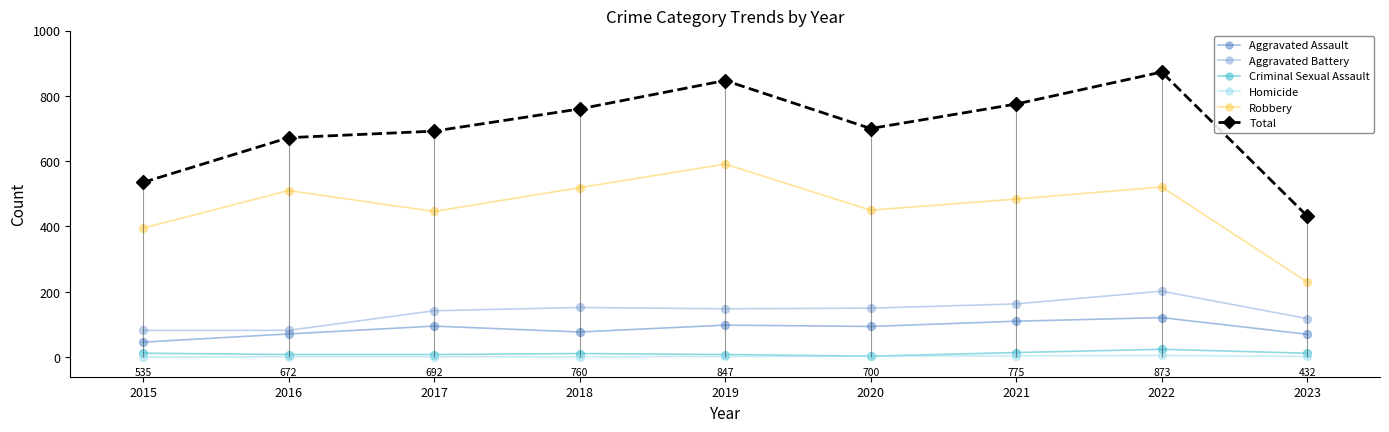

Reading left to right, what are all the values shown in this chart?

Aggravated Assault: 2015=46	2016=71	2017=95	2018=77	2019=98	2020=94	2021=110	2022=121	2023=70
Aggravated Battery: 2015=82	2016=82	2017=142	2018=152	2019=148	2020=150	2021=163	2022=202	2023=118
Criminal Sexual Assault: 2015=12	2016=8	2017=8	2018=11	2019=8	2020=3	2021=14	2022=24	2023=12
Homicide: 2015=0	2016=1	2017=1	2018=1	2019=2	2020=3	2021=4	2022=5	2023=2
Robbery: 2015=395	2016=510	2017=446	2018=519	2019=591	2020=450	2021=484	2022=521	2023=230
Total: 2015=535	2016=672	2017=692	2018=760	2019=847	2020=700	2021=775	2022=873	2023=432